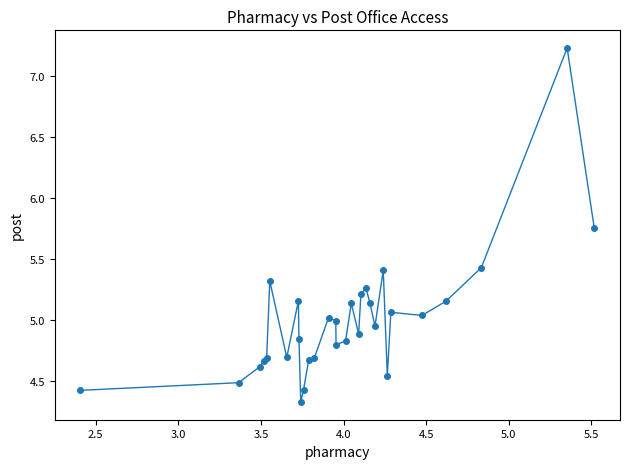

True or false: the data has more than 2 interior local peaks.

True